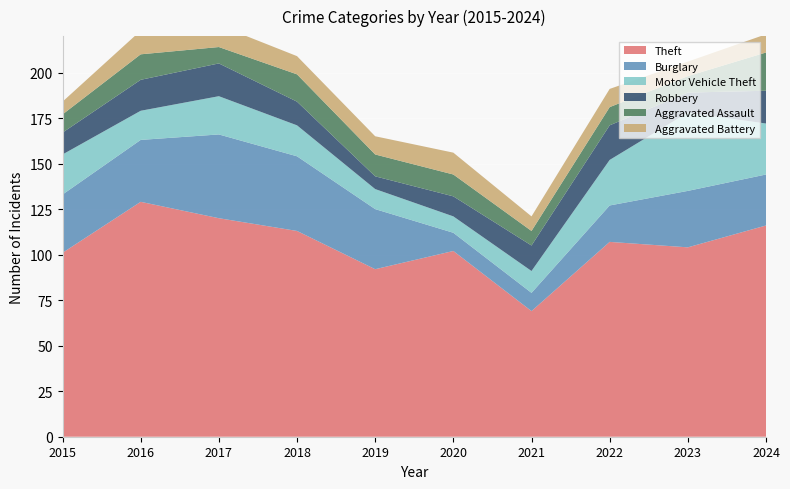

Reading left to right, transcribe all the data shown in this chart.

Theft: 101	129	120	113	92	102	69	107	104	116
Burglary: 32	34	46	41	33	10	10	20	31	28
Motor Vehicle Theft: 22	16	21	17	11	9	12	25	43	28
Robbery: 12	17	18	13	7	11	14	19	11	18
Aggravated Assault: 10	14	9	15	12	12	8	10	9	21
Aggravated Battery: 7	13	12	10	10	12	8	10	8	10